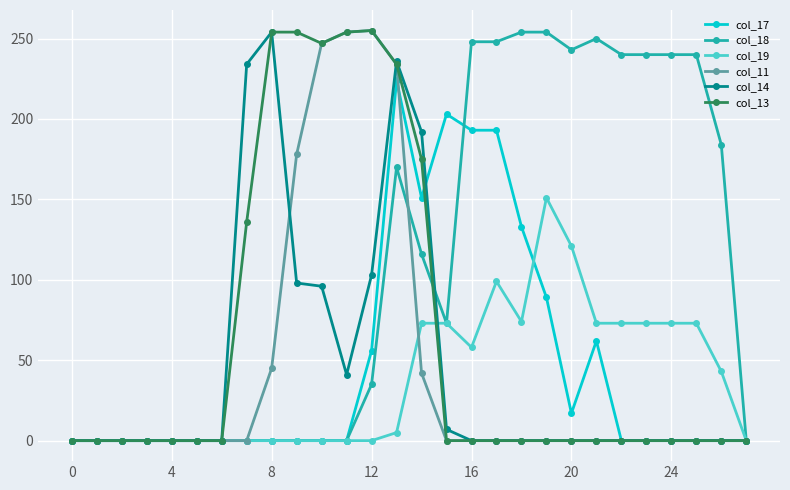

How many series are shown in this chart?

6